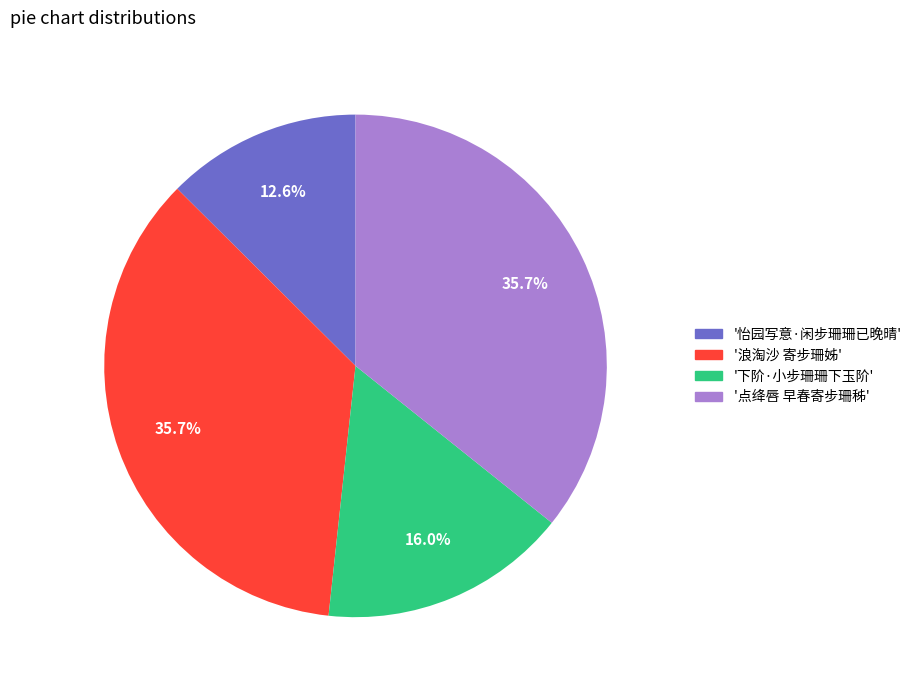

Does any single category account for the majority?

No